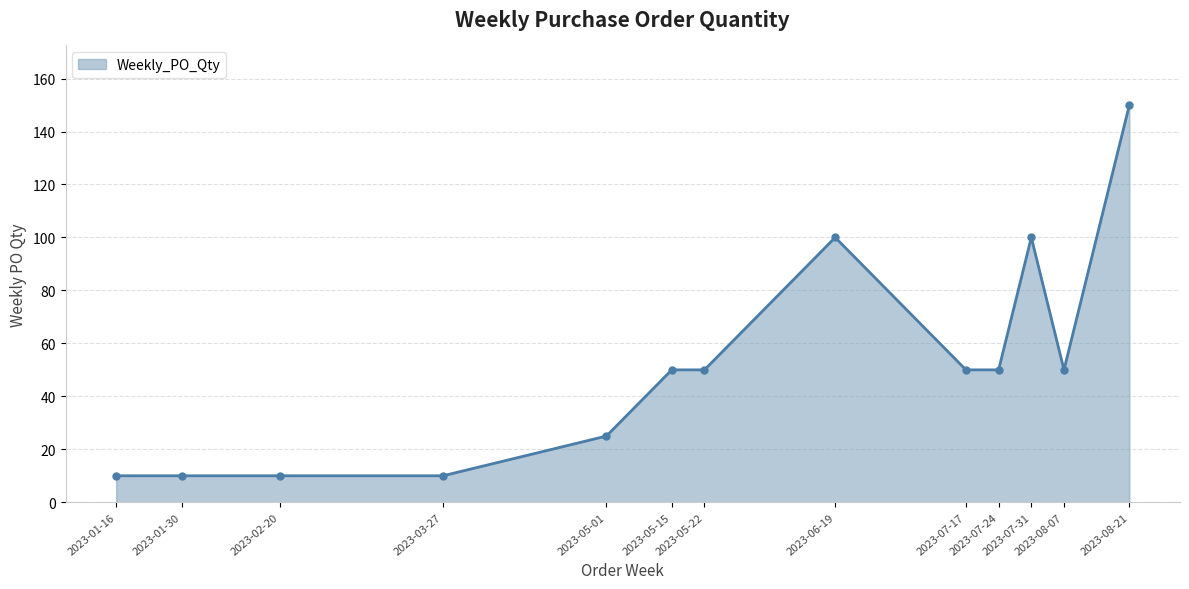

What is the value of the 12th point from the left?

50